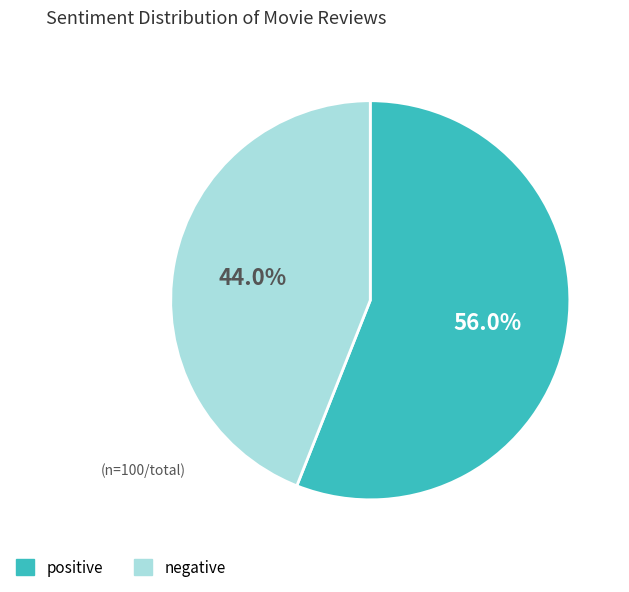

Is there a majority slice in this chart?

Yes